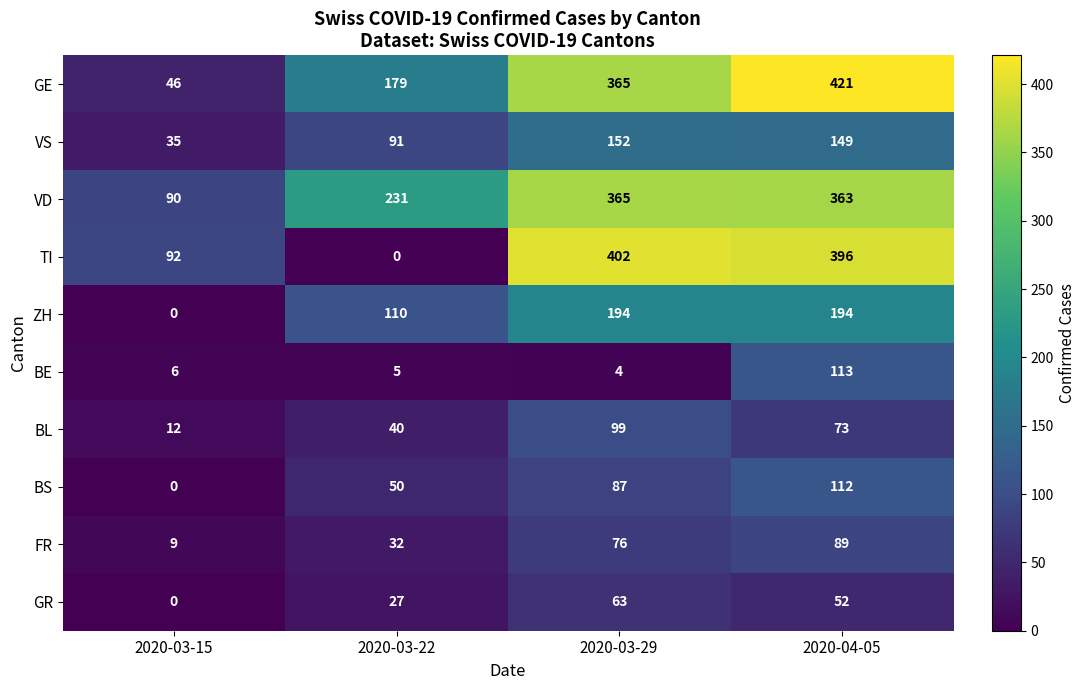

What is the sum of the GE values at 2020-03-22 and 2020-03-29?

544